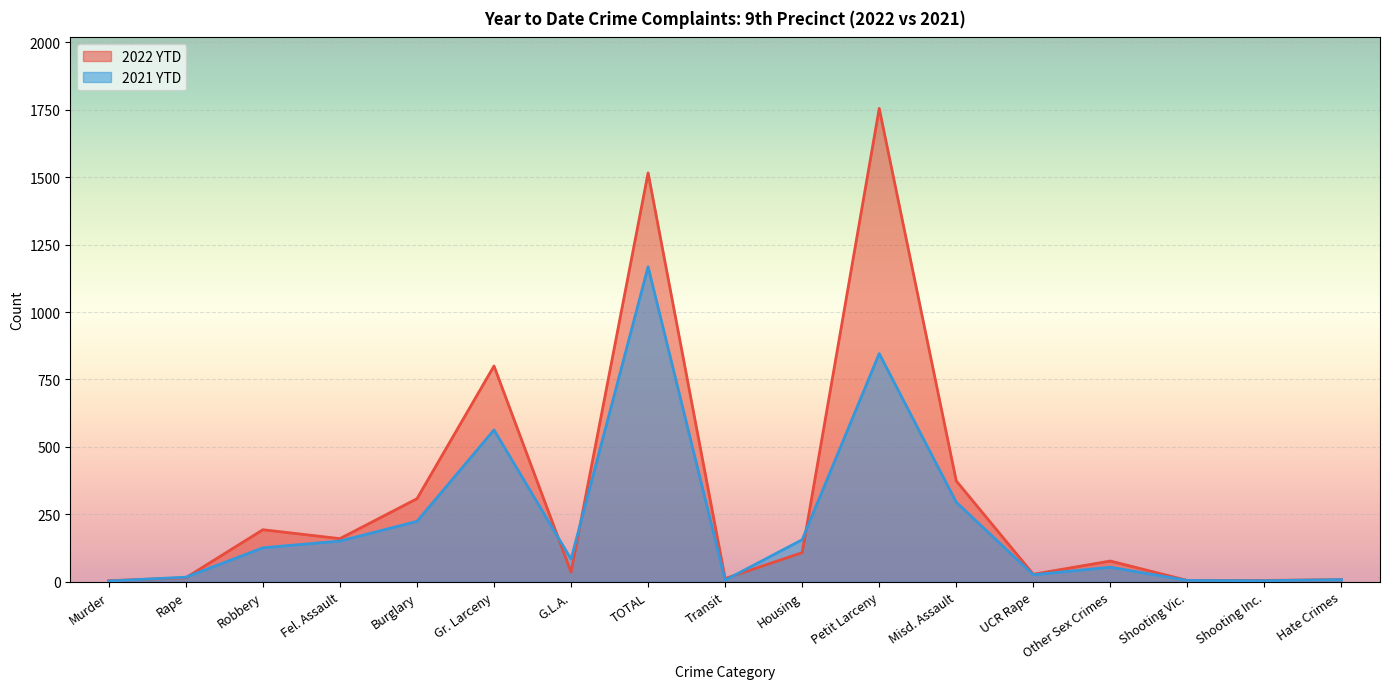

At which category is the sum across all series the highest?

TOTAL